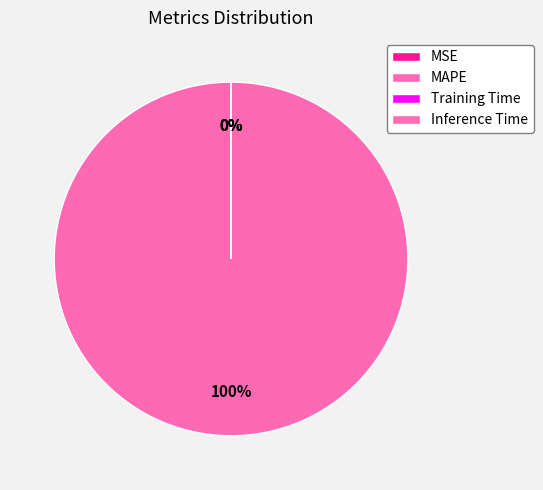

To the nearest percent, what is the average slice percentage?

25%